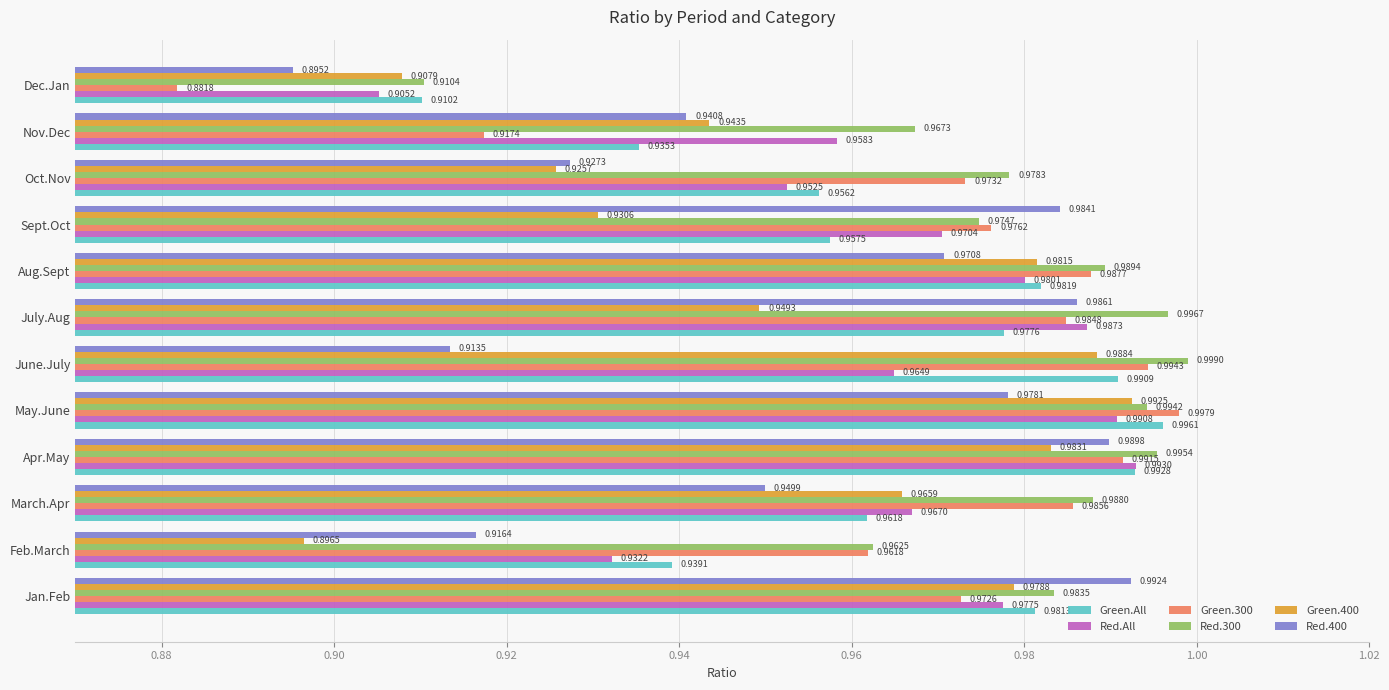

What is the total value across all series at Aug.Sept?

5.9